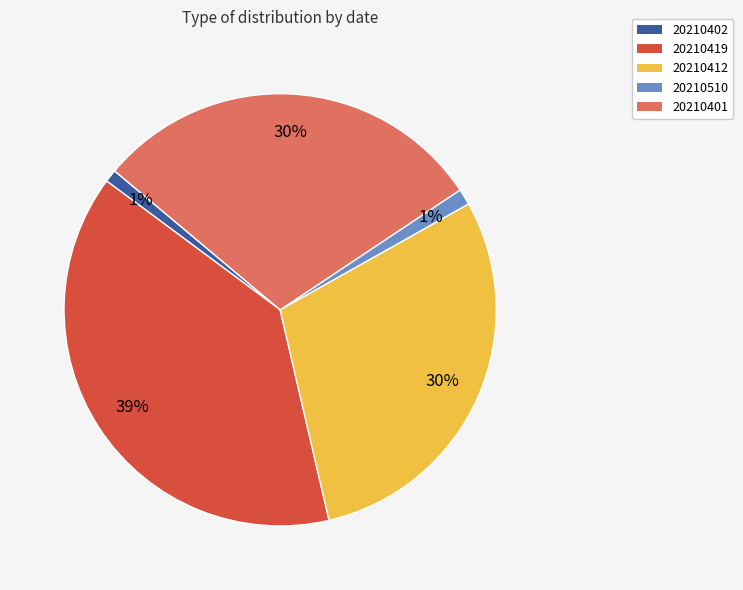

Is 20210402 the majority of the pie?

No